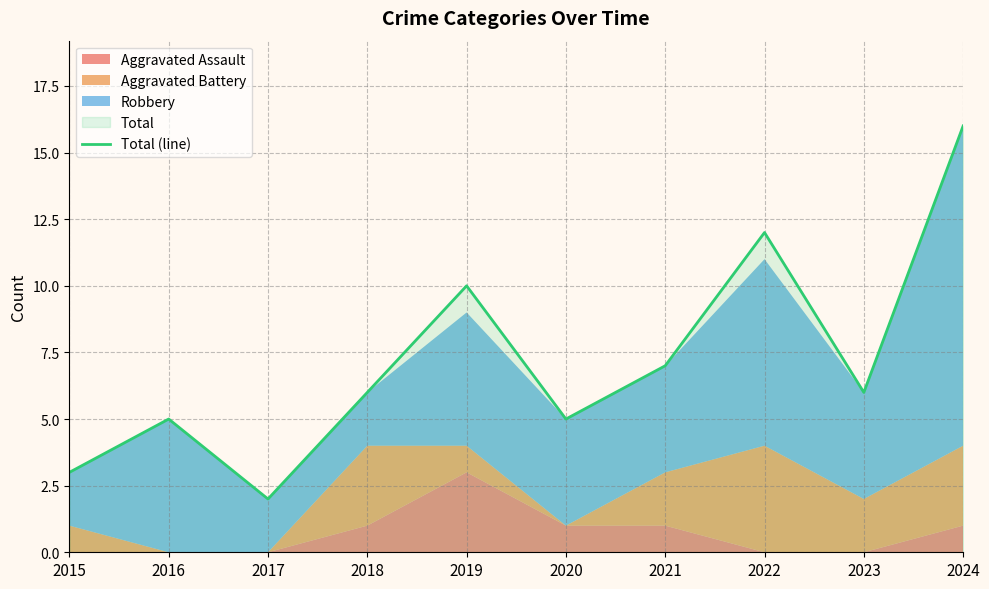

How many values exceed 6?

4